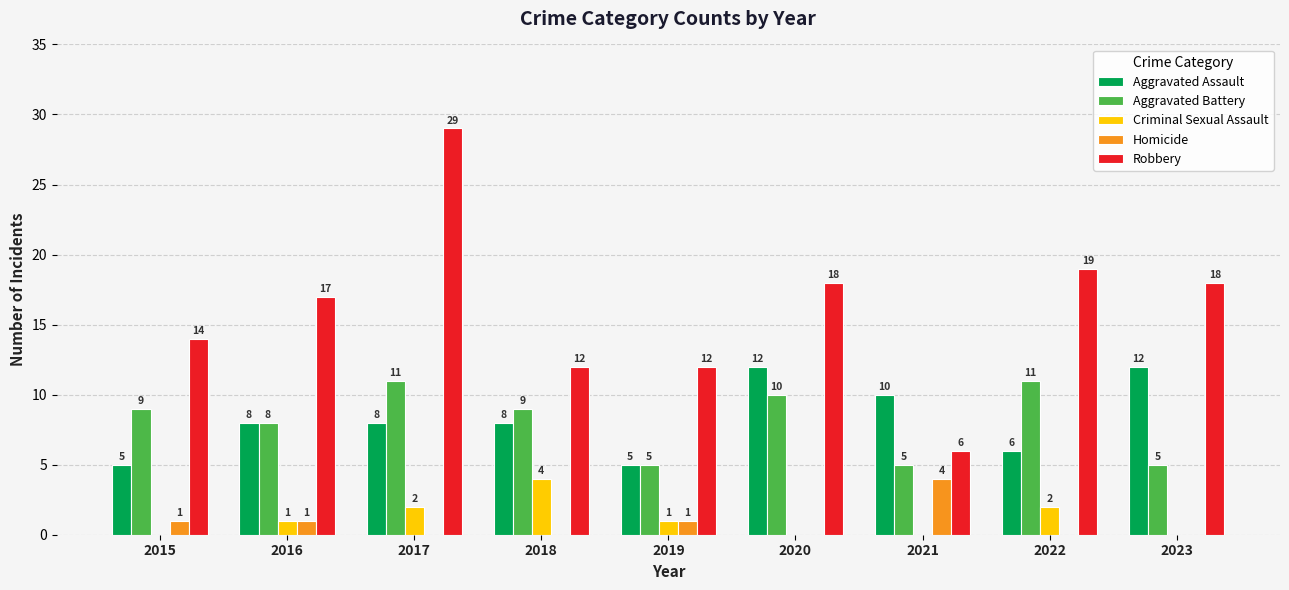

Where is Aggravated Battery nearest to the value 8?

2016